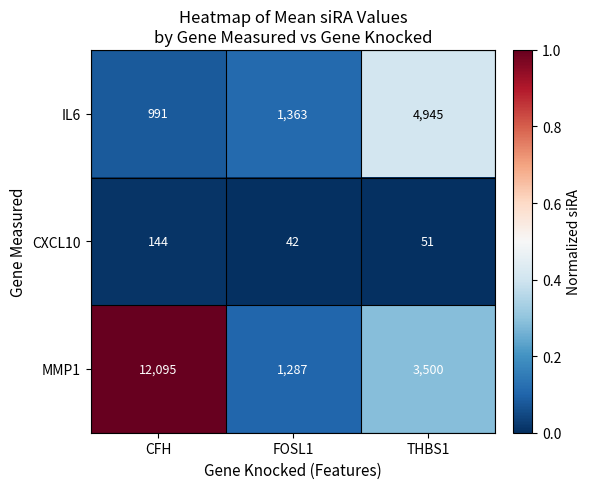

Which label corresponds to the largest value in the chart?

CFH